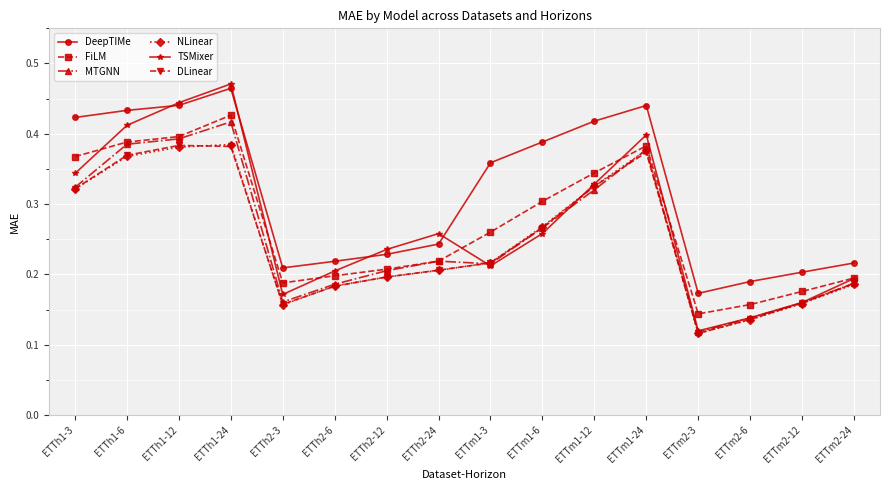

At which category does the chart reach its peak across all series?

ETTh1-24